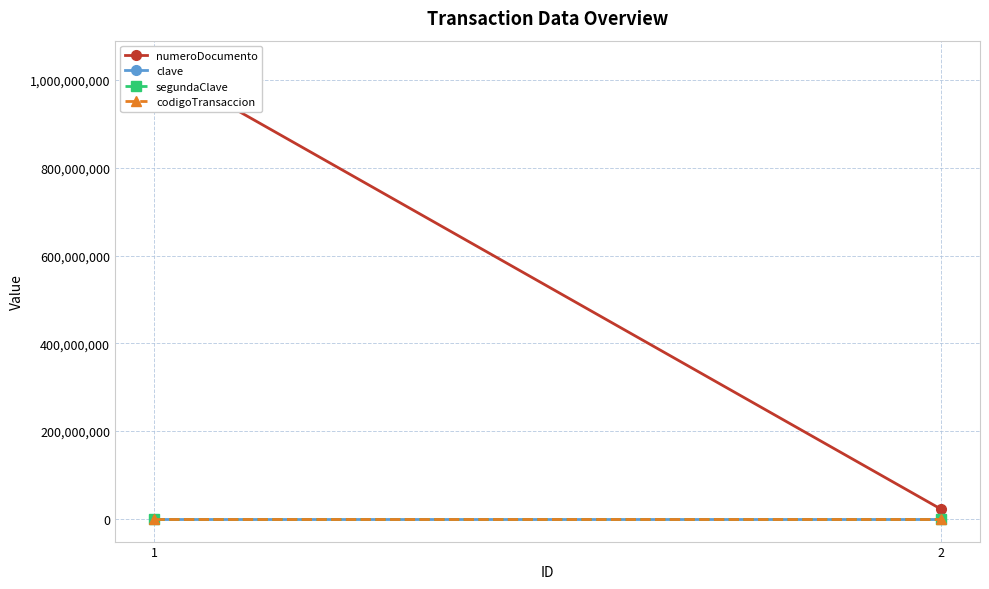

What is the value of the segundaClave point at the 1st from the left?

4321